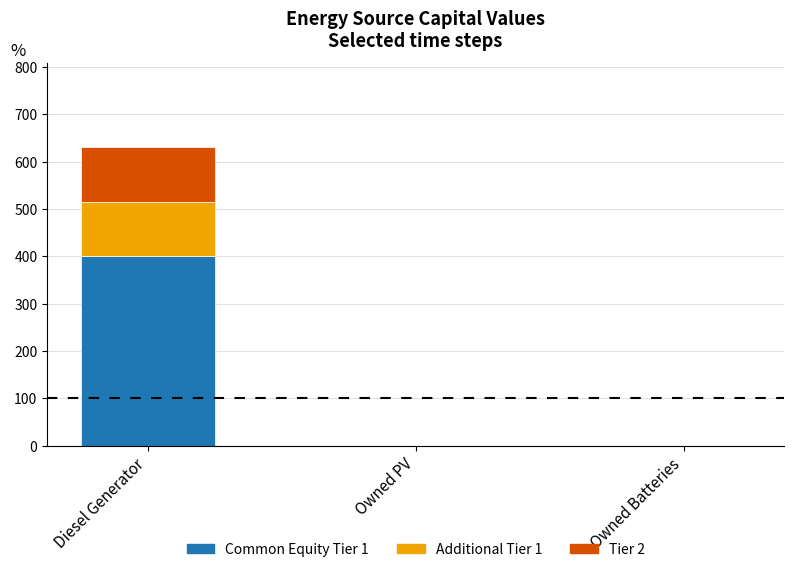

At which category is the sum across all series the highest?

Diesel Generator